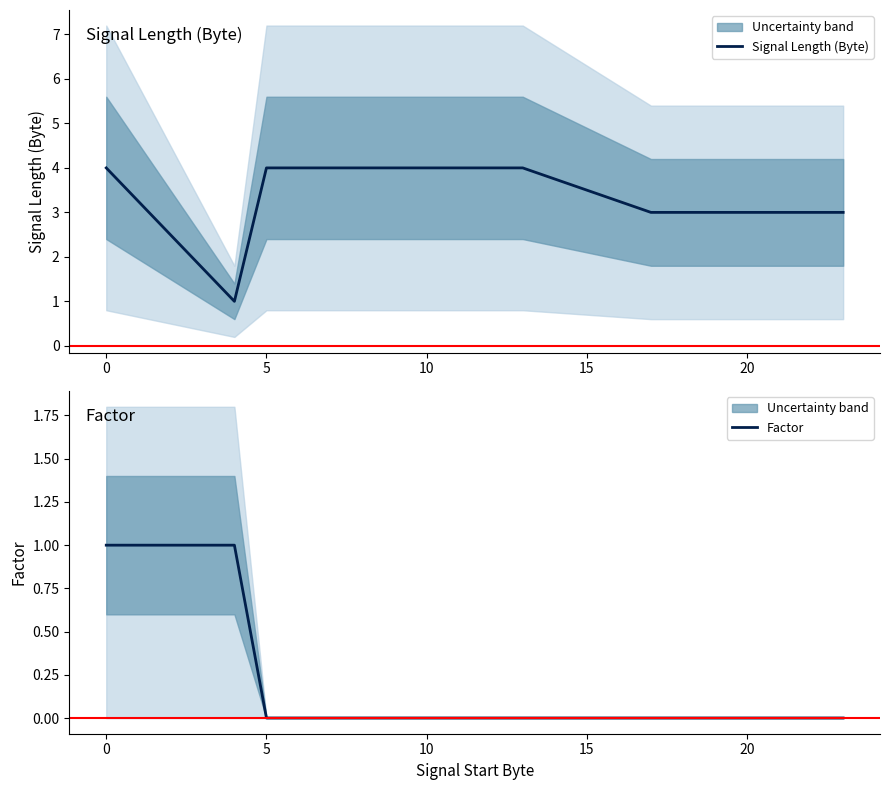

Which series has the largest total across all categories?

Signal Length (Byte)